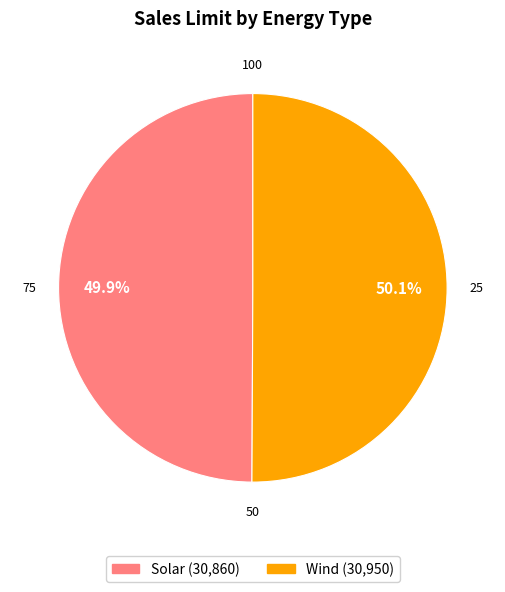

Approximately how many times larger is the value at Solar compared to Wind?

1.0